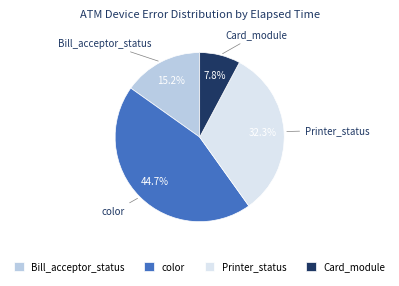

How much of the chart is everything except Card_module?

92.2%